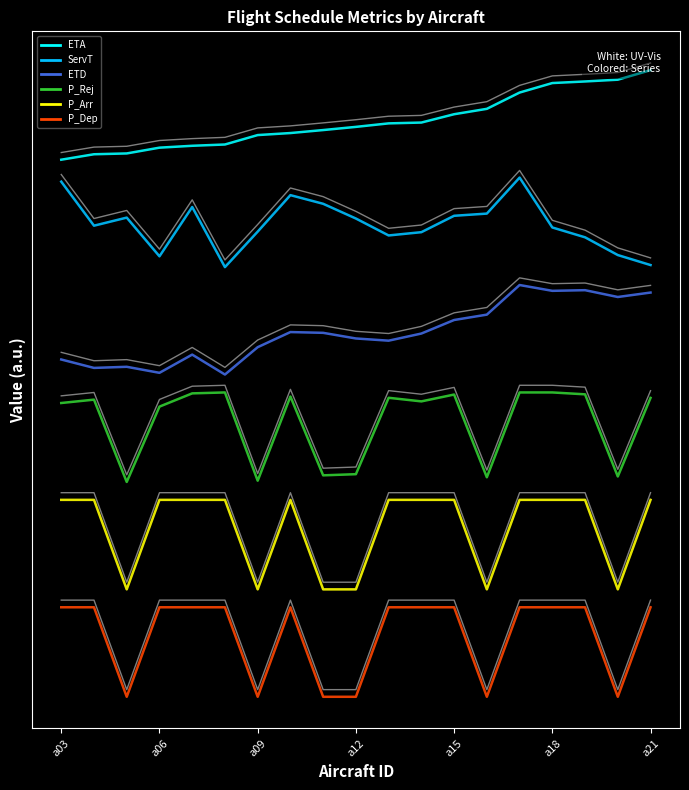

At which label is ETD closest to 4?

a12